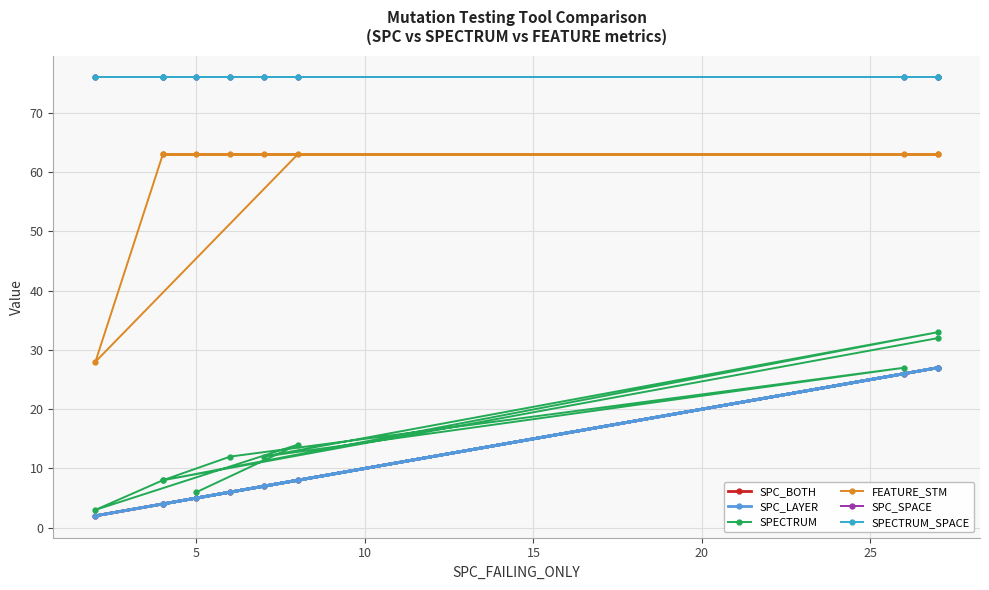

At how many categories does at least one series exceed 5?

10